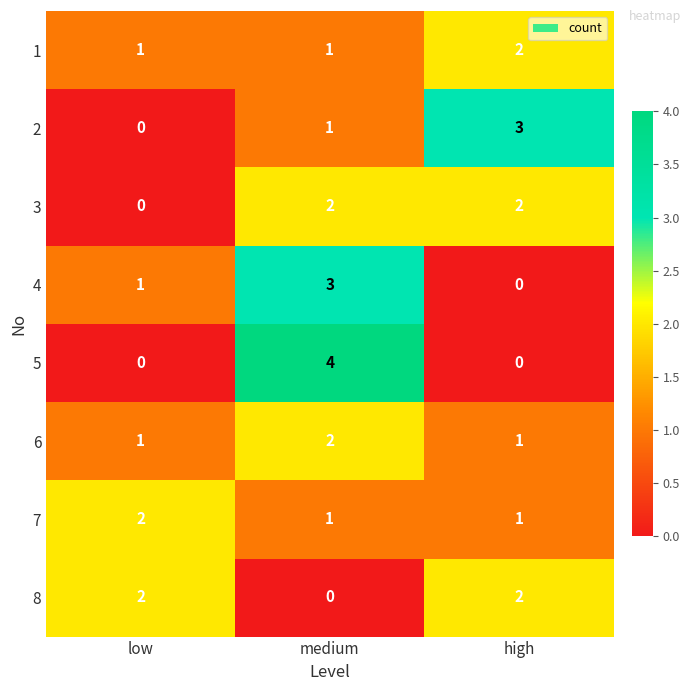

Reading left to right, what are all the values shown in this chart?

1: low=1	medium=1	high=2
2: low=0	medium=1	high=3
3: low=0	medium=2	high=2
4: low=1	medium=3	high=0
5: low=0	medium=4	high=0
6: low=1	medium=2	high=1
7: low=2	medium=1	high=1
8: low=2	medium=0	high=2